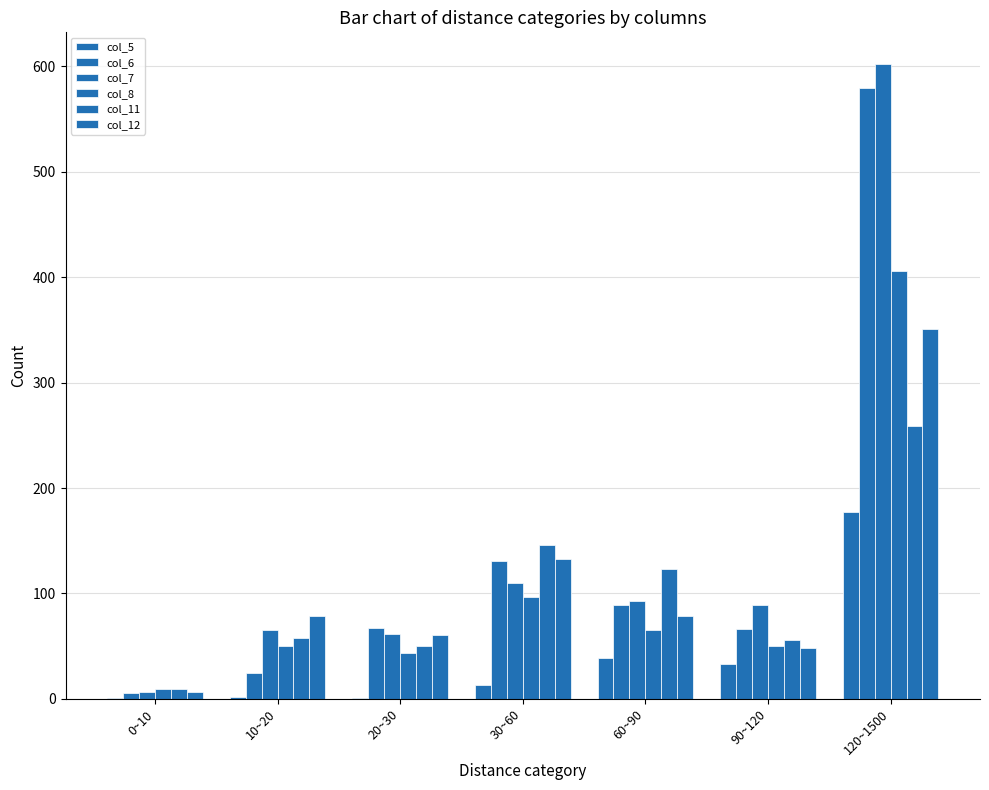

How many series are shown in this chart?

6